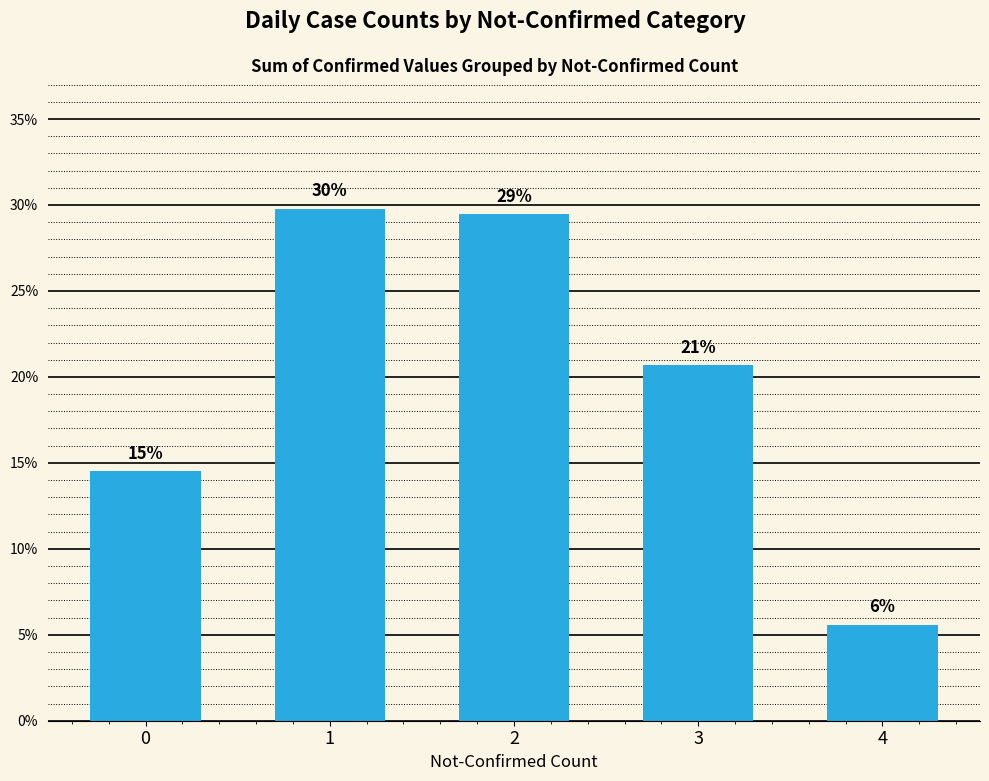

How many bars are there in total?

5